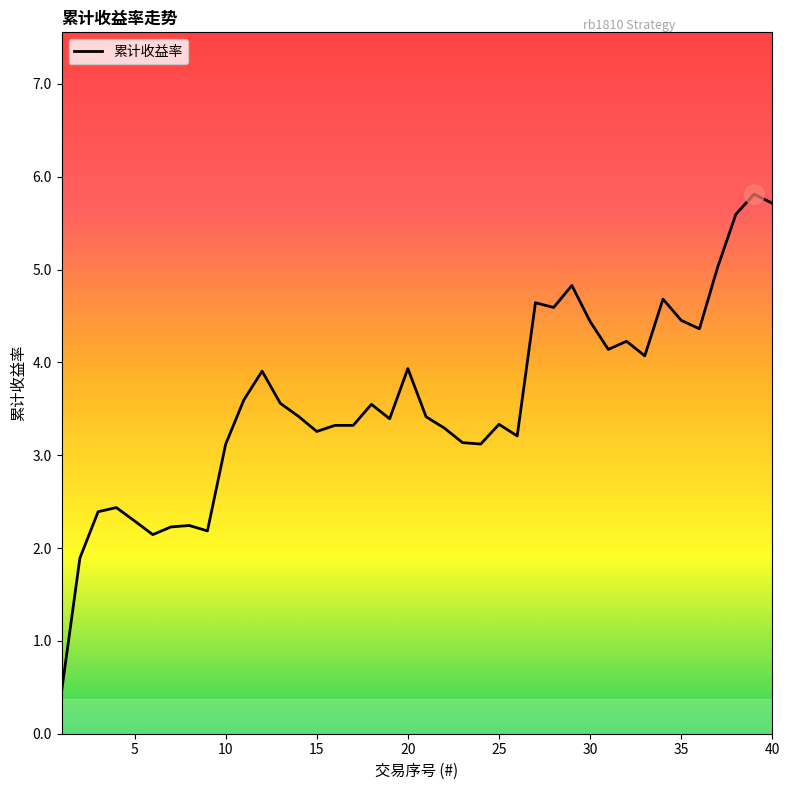

What is the maximum value shown in the chart?

5.8